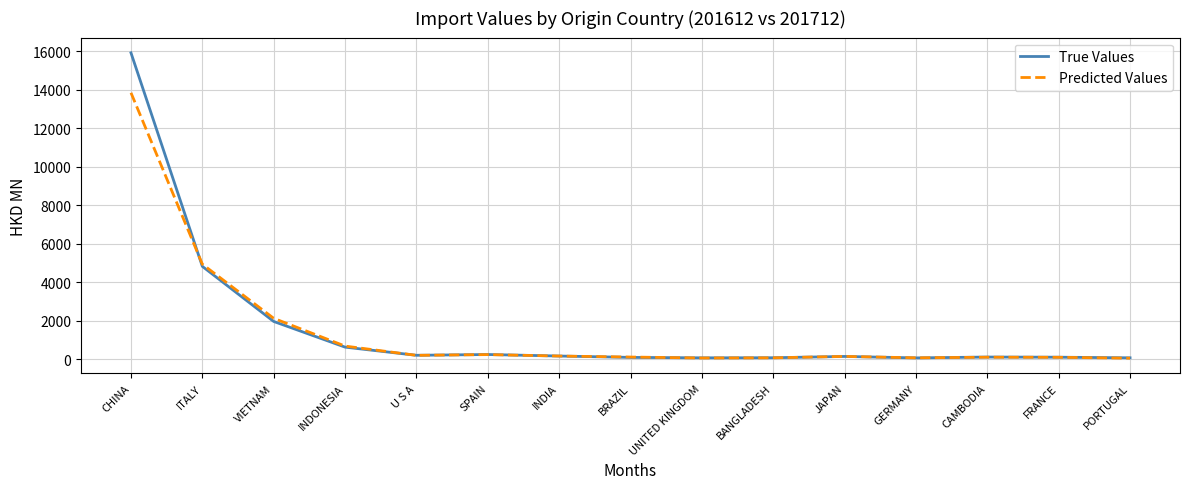

Rank the series by their maximum value, from lowest to highest.

Predicted Values, True Values